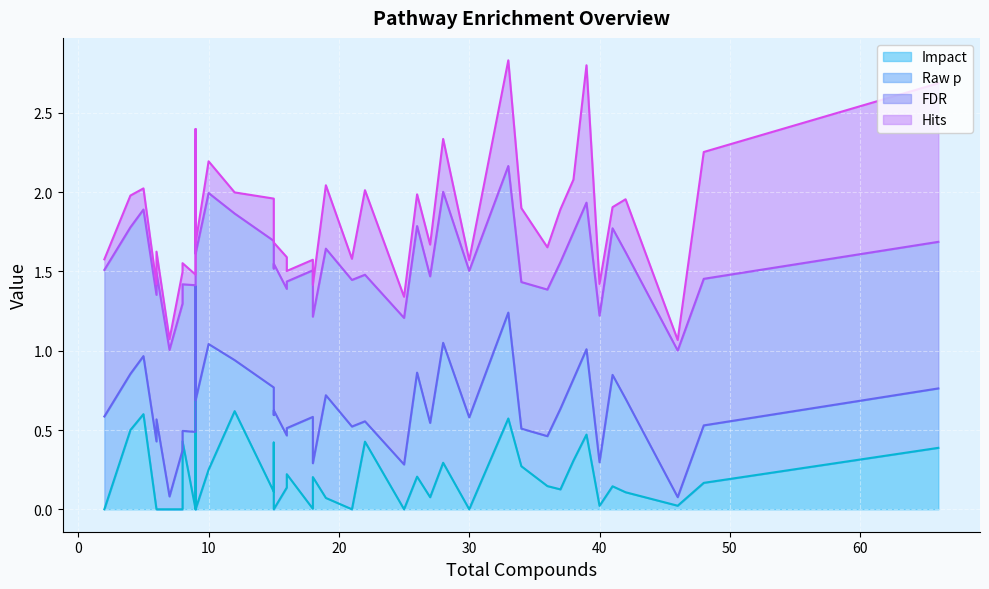

How many data points in Impact line are above 0?

29